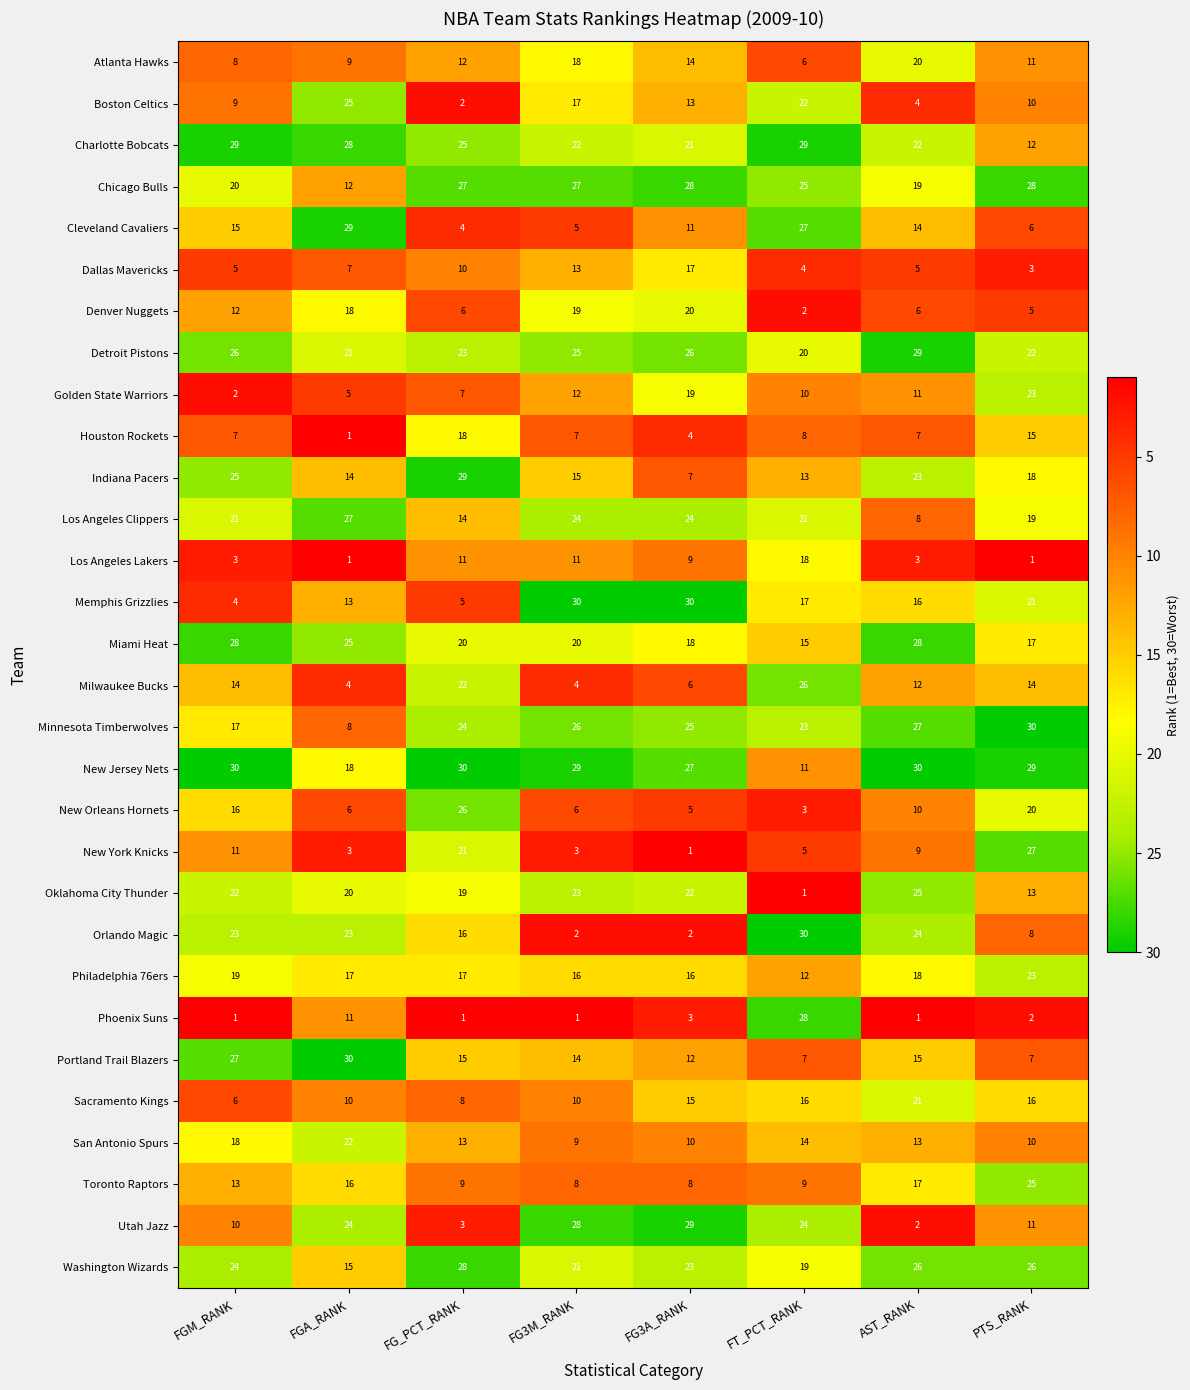

What is the maximum value shown in the chart?

30